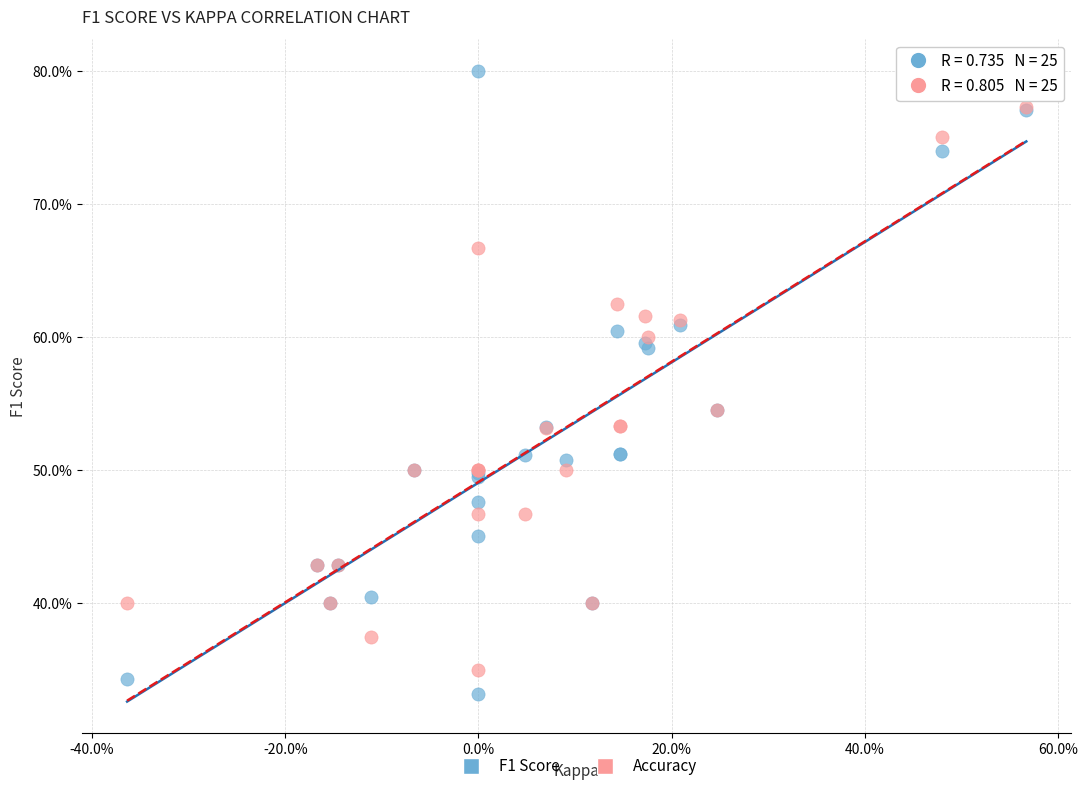

What are all the series names shown in the legend?

F1 Score, Accuracy